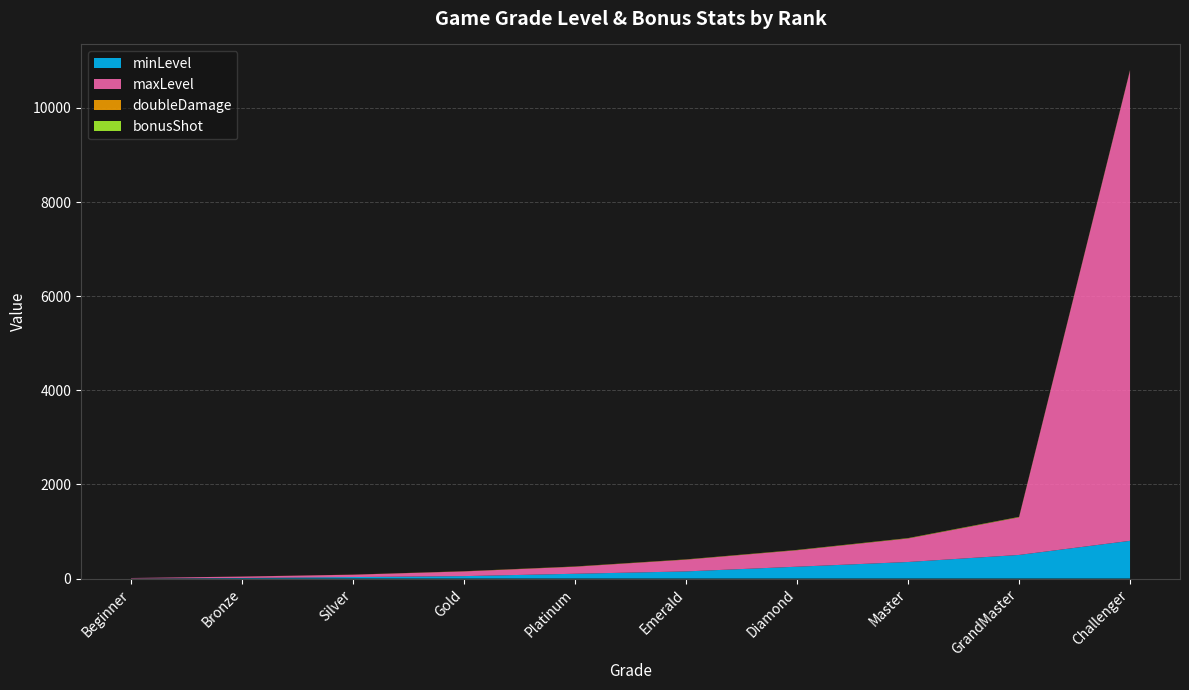

Reading right to left, what are all the values shown in this chart?

minLevel: Challenger=801	GrandMaster=501	Master=351	Diamond=251	Emerald=151	Platinum=101	Gold=51	Silver=31	Bronze=11	Beginner=1
maxLevel: Challenger=9999	GrandMaster=800	Master=500	Diamond=350	Emerald=250	Platinum=150	Gold=100	Silver=50	Bronze=30	Beginner=10
doubleDamage: Challenger=3	GrandMaster=3	Master=3	Diamond=3	Emerald=3	Platinum=3	Gold=3	Silver=2	Bronze=1	Beginner=0
bonusShot: Challenger=7	GrandMaster=6	Master=5	Diamond=4	Emerald=3	Platinum=2	Gold=1	Silver=0	Bronze=0	Beginner=0